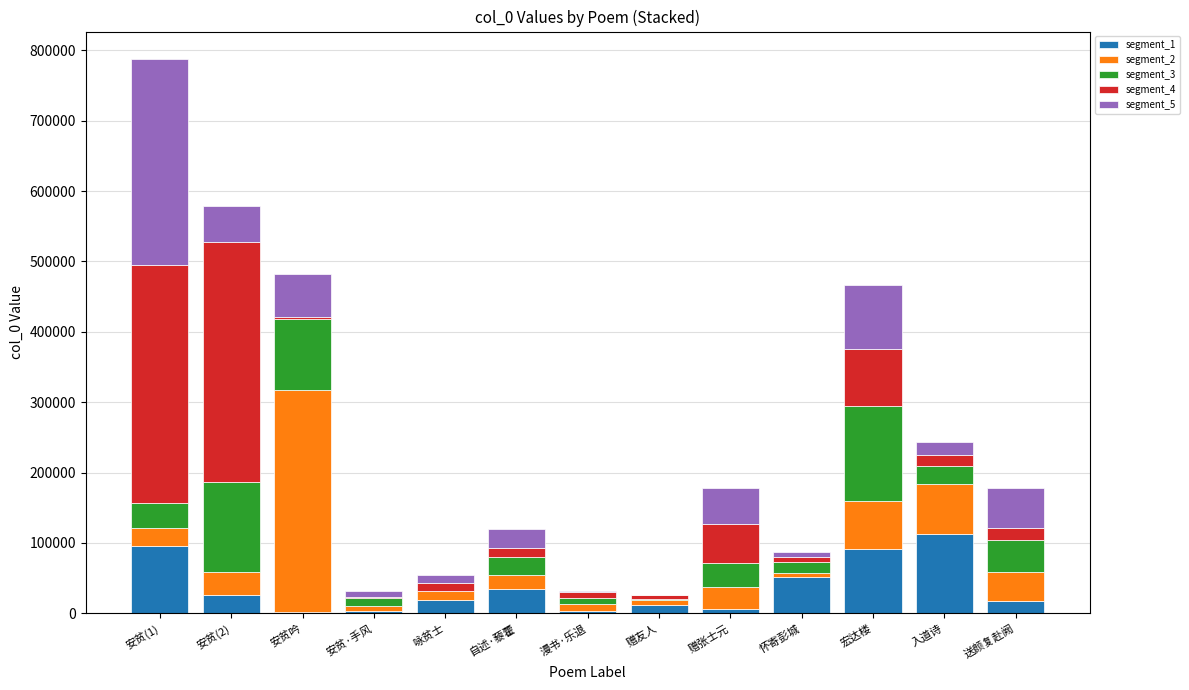

At which category is the sum across all series the highest?

安贫(1)